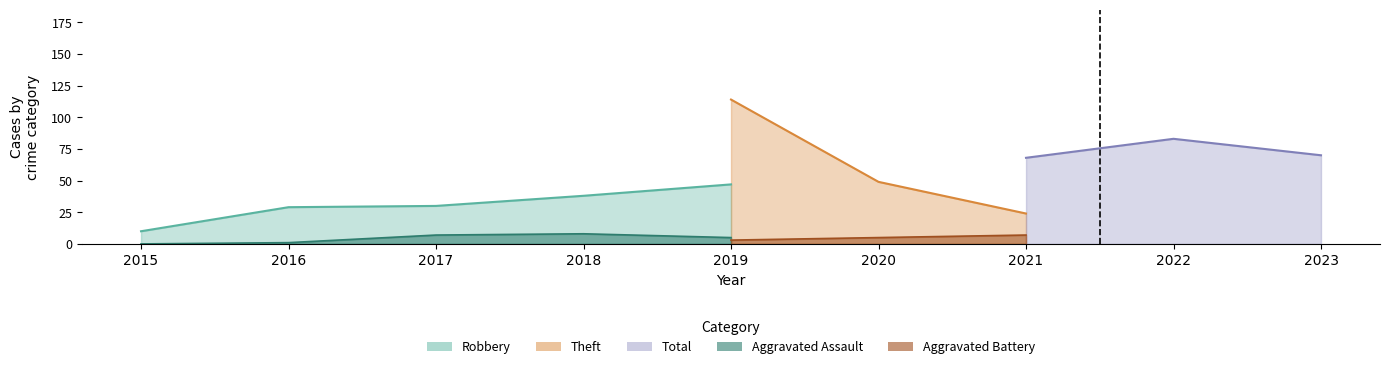

Which category has the lowest value across all series?

2015